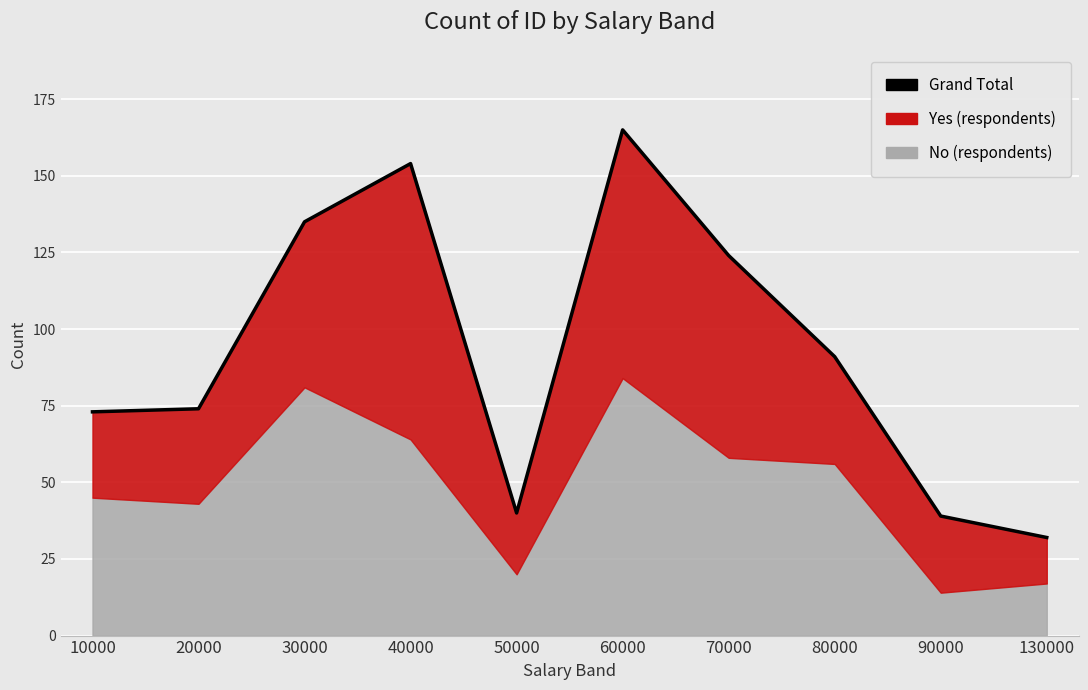

Between 50000 and 130000, which is larger?

50000